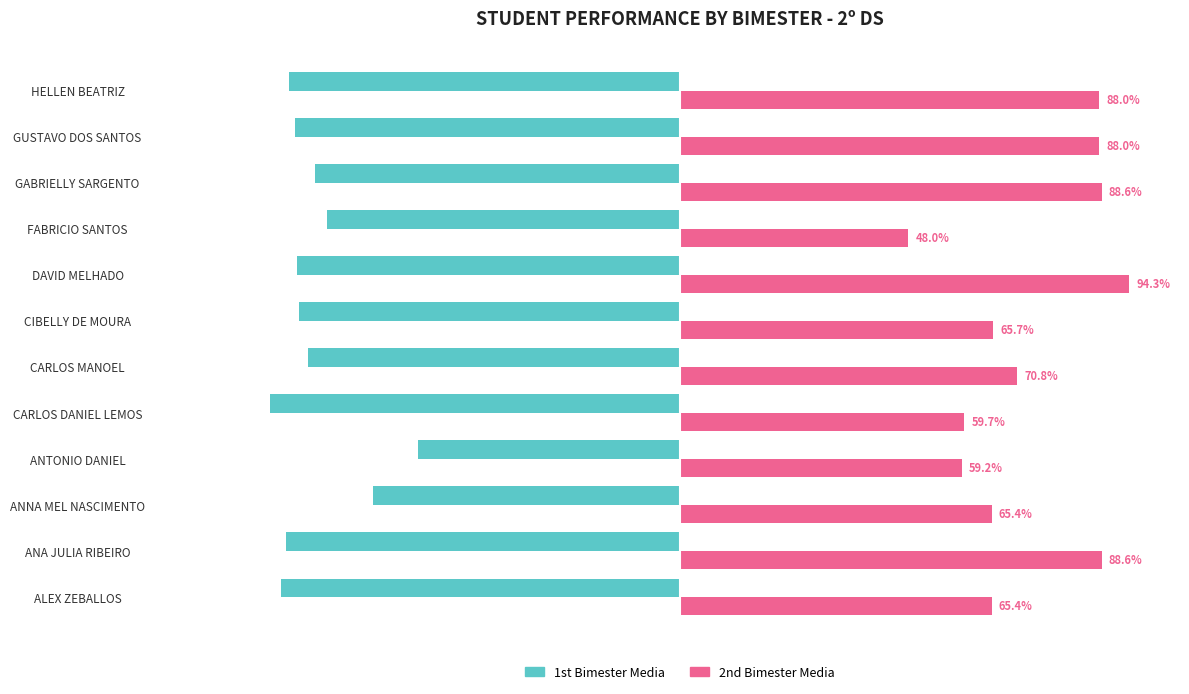

Rank the categories by 1st Bimester Media value from lowest to highest.

CARLOS DANIEL LEMOS, ALEX ZEBALLOS, ANA JULIA RIBEIRO, HELLEN BEATRIZ, GUSTAVO DOS SANTOS, DAVID MELHADO, CIBELLY DE MOURA, CARLOS MANOEL, GABRIELLY SARGENTO, FABRICIO SANTOS, ANNA MEL NASCIMENTO, ANTONIO DANIEL